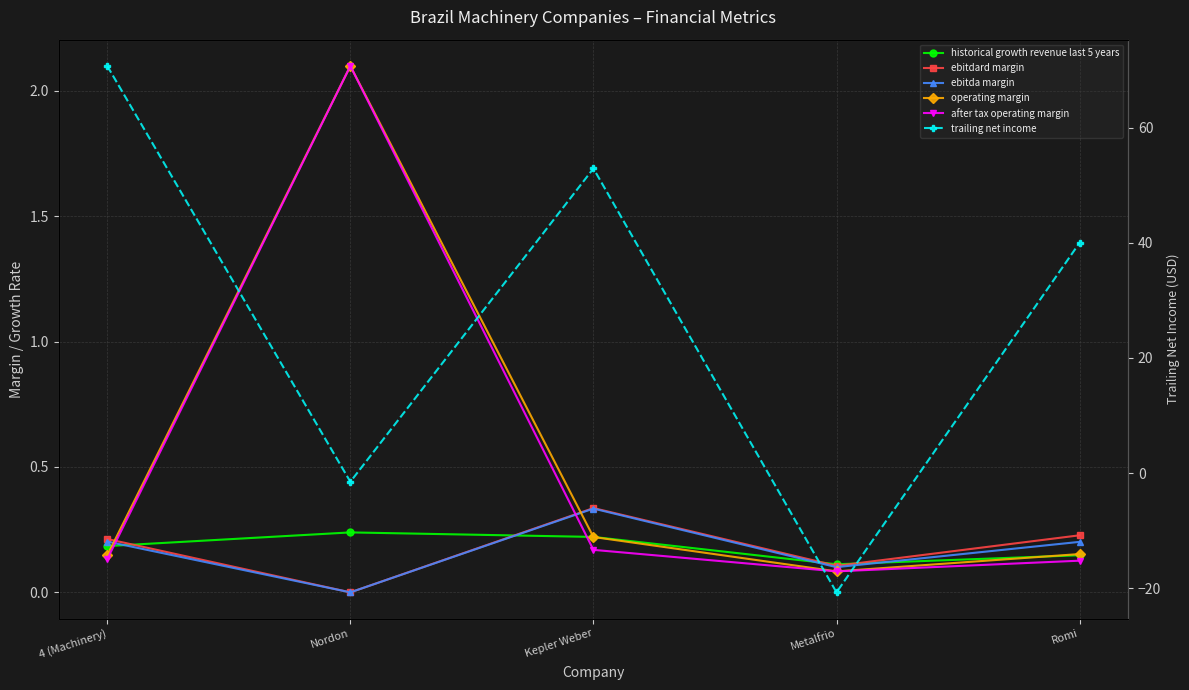

Rank the categories by after tax operating margin value from highest to lowest.

Nordon, Kepler Weber, 4 (Machinery), Romi, Metalfrio